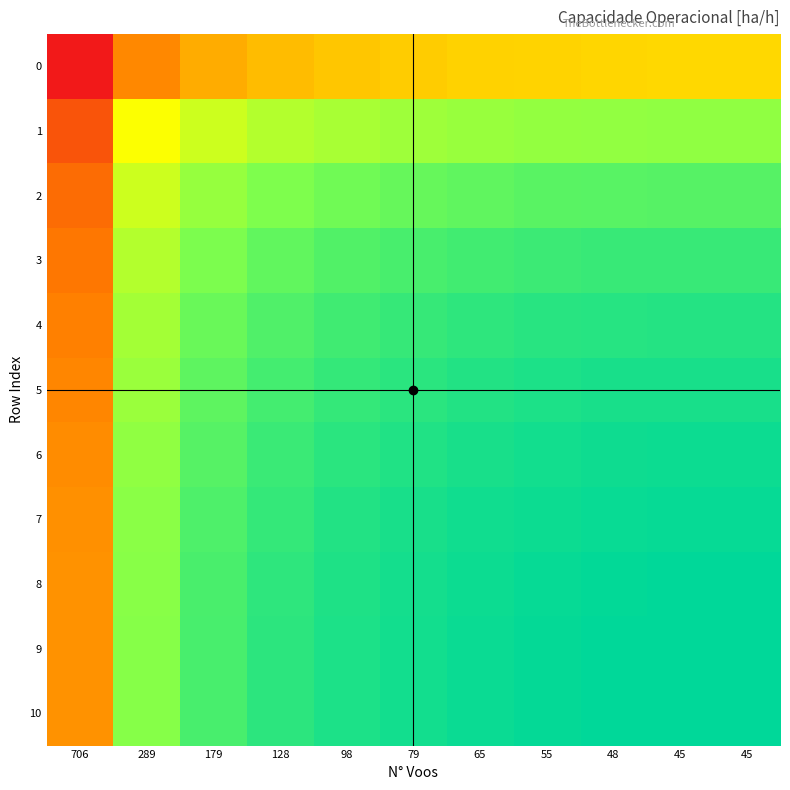

Which series has the widest spread of values?

10